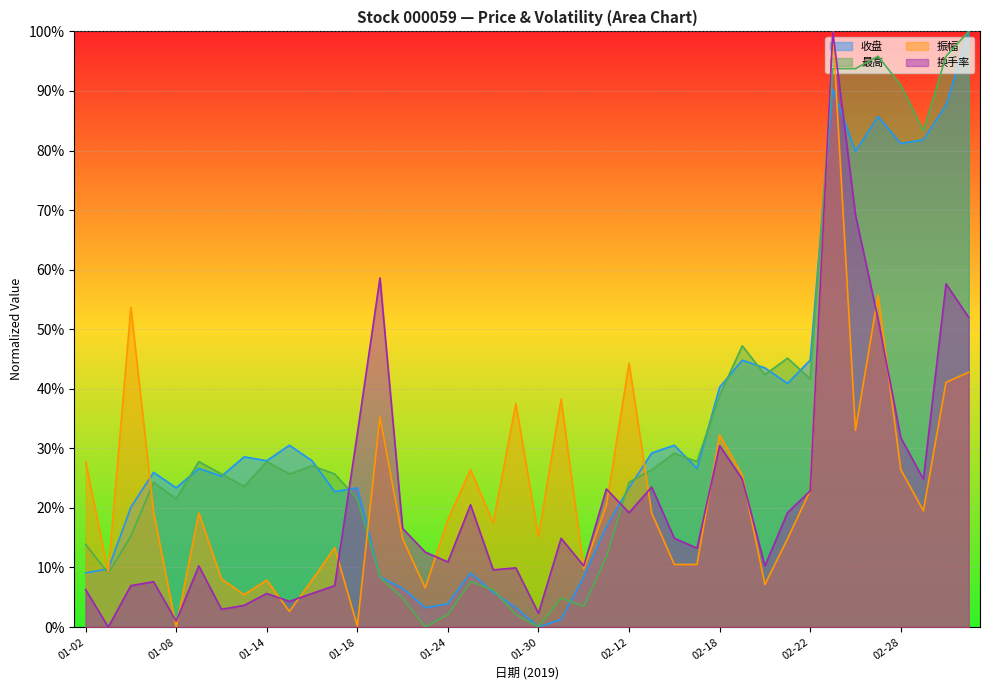

What is the sum of all 换手率 values?

848.7